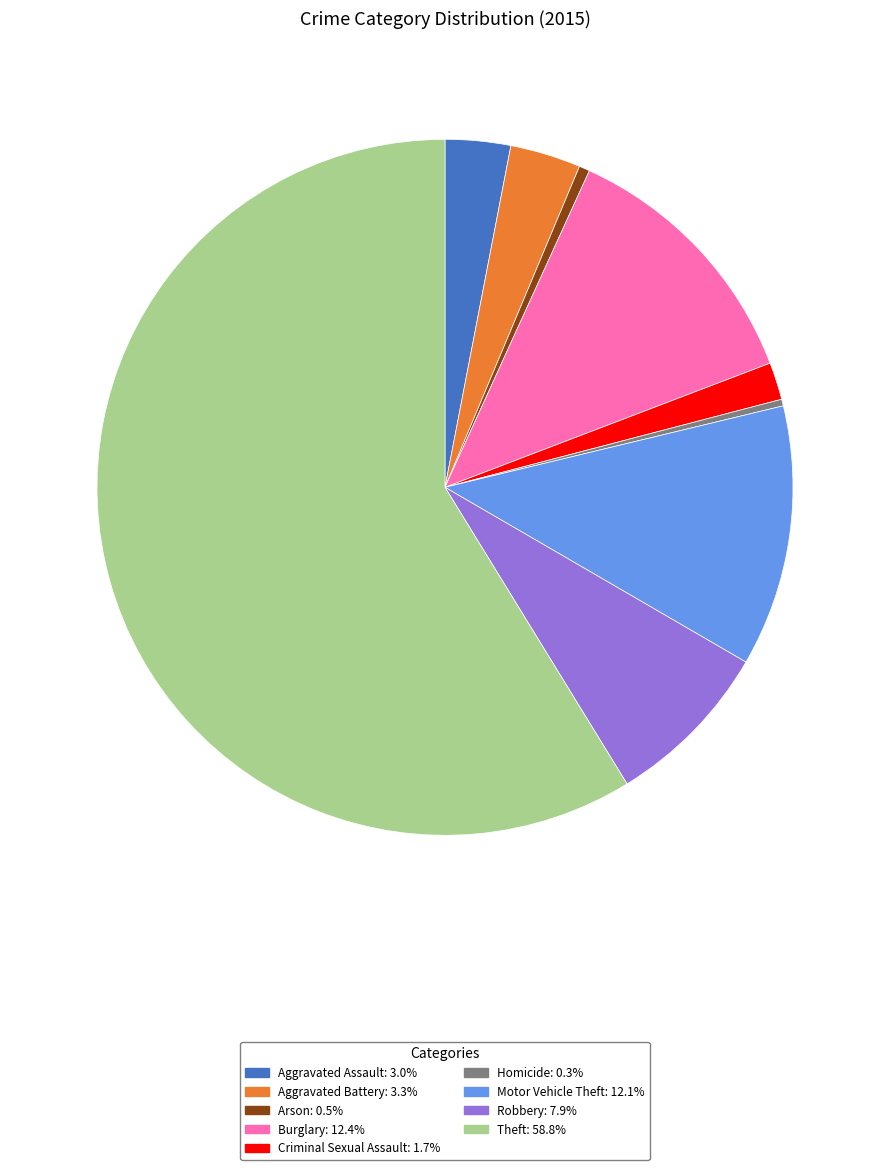

Count the number of slices in the pie.

9